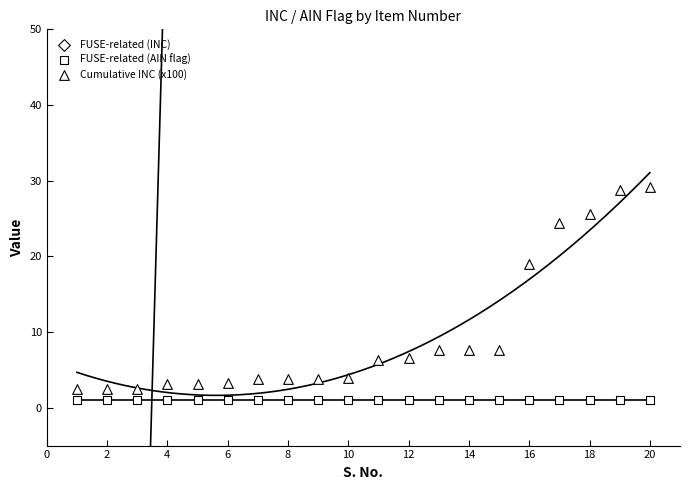

Which series has the widest spread of Y values?

FUSE-related (INC)